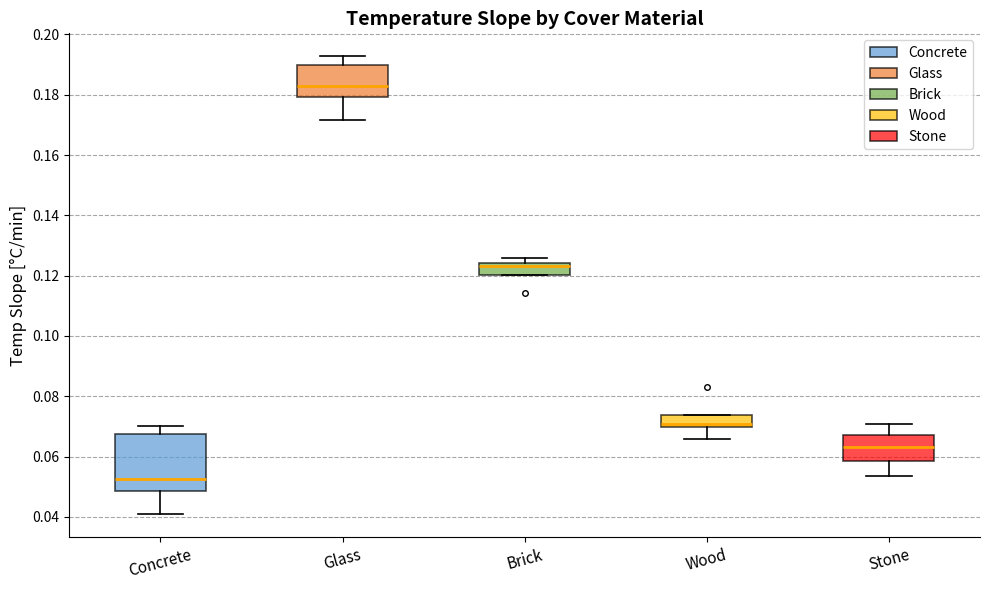

Comparing the boxes themselves (not the whiskers), which one is the tallest?

Concrete